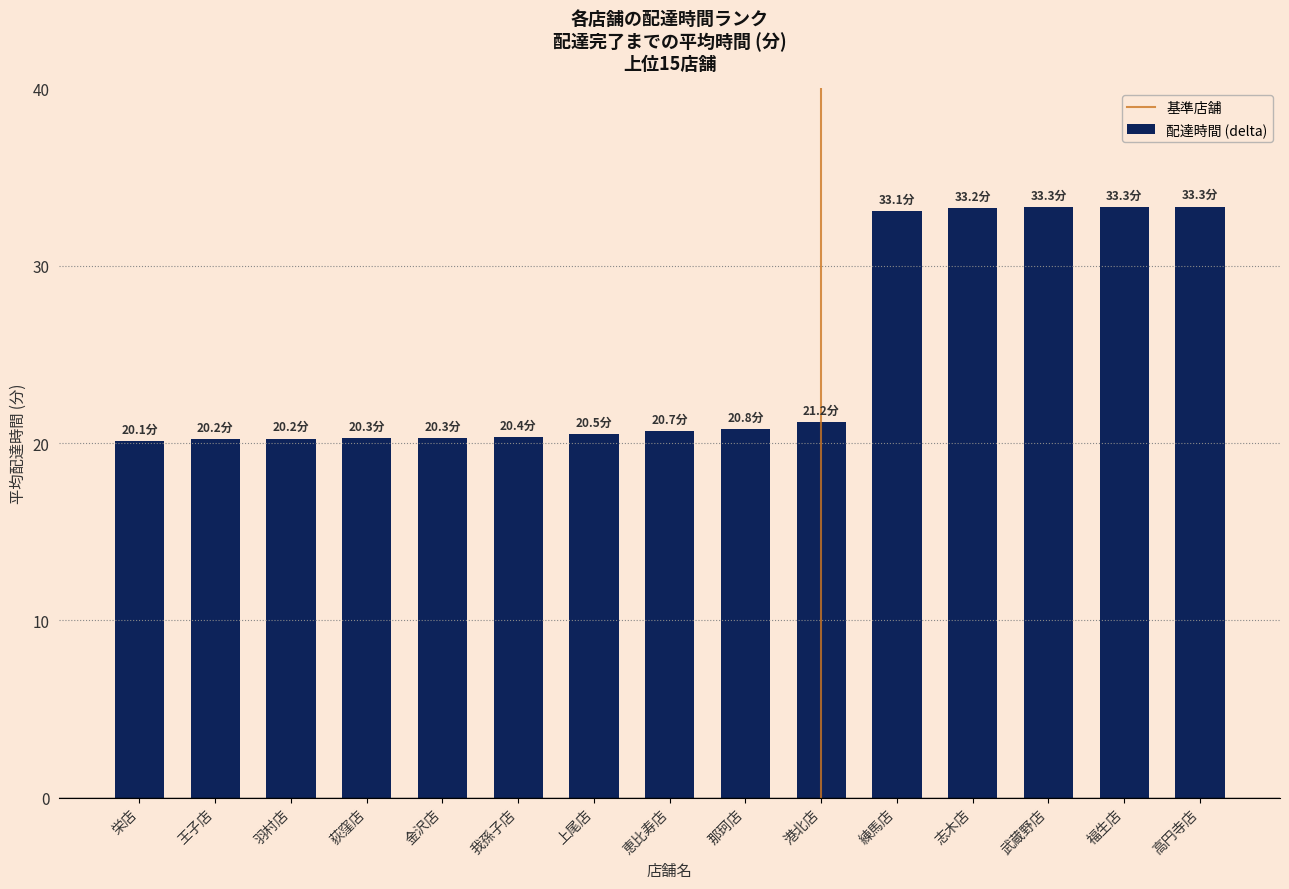

The chart shows a value of 53.0 at 武蔵野店. True or false?

False